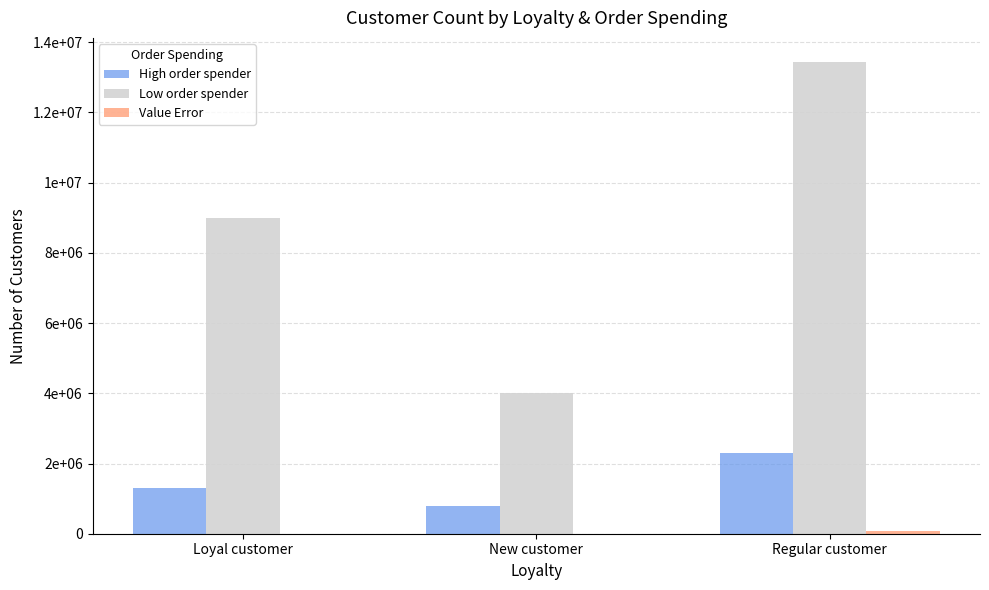

Is the value of Low order spender at Regular customer greater than the value of High order spender at Loyal customer?

Yes